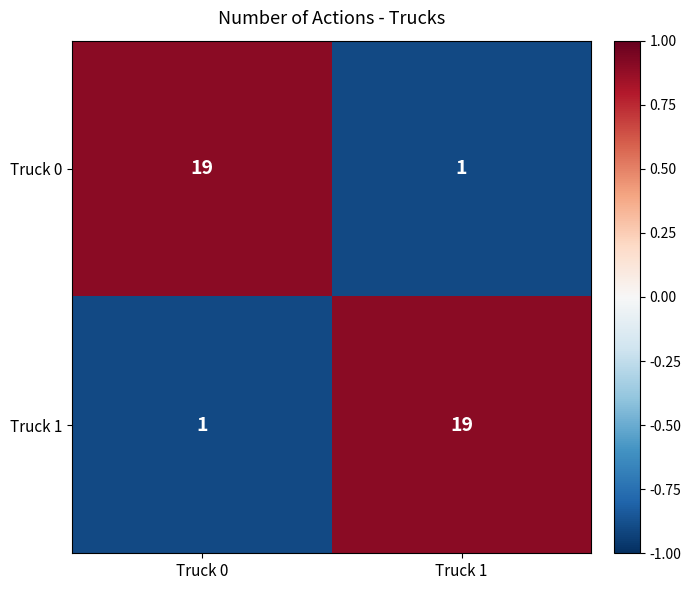

Read the Truck 0 value at Truck 0, to the nearest 10.

20